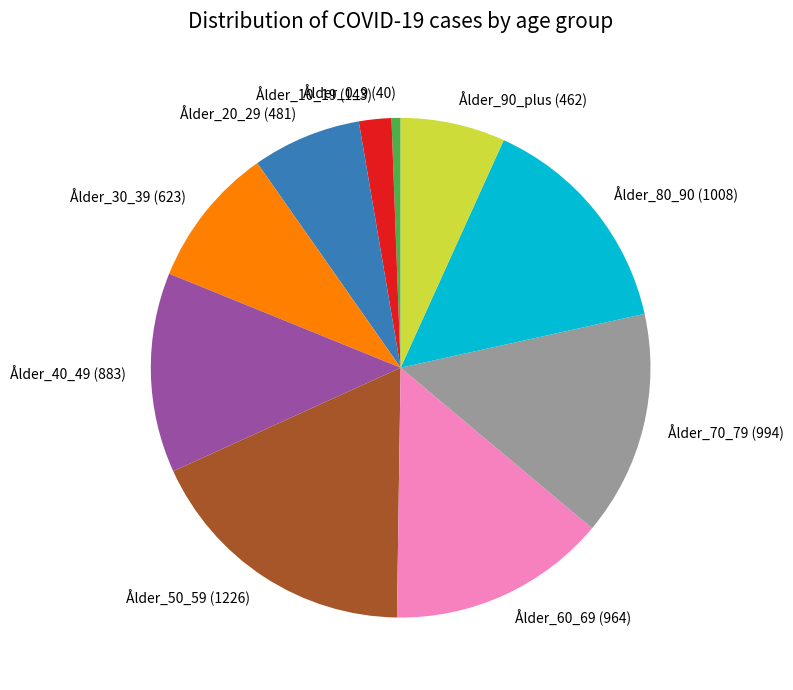

Is the sum of Ålder_60_69 and Ålder_70_79 greater than half?

No